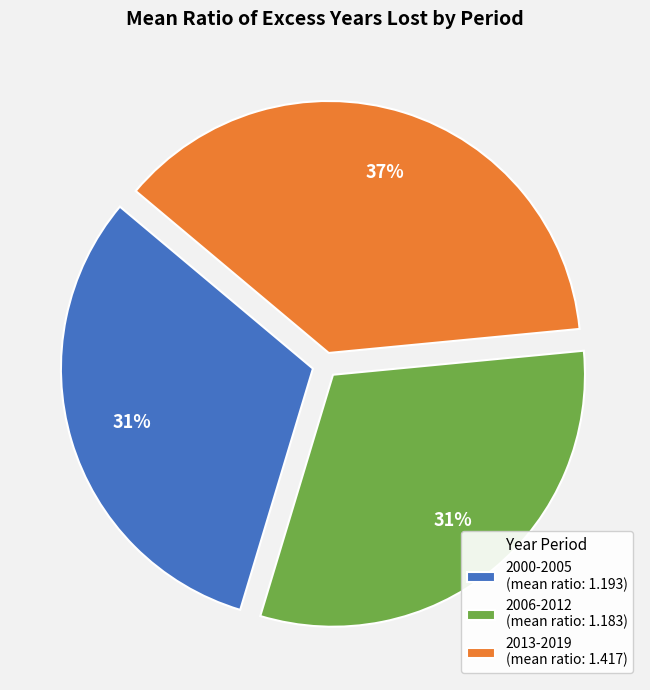

To the nearest percent, what portion does 2006-2012 represent?

31%